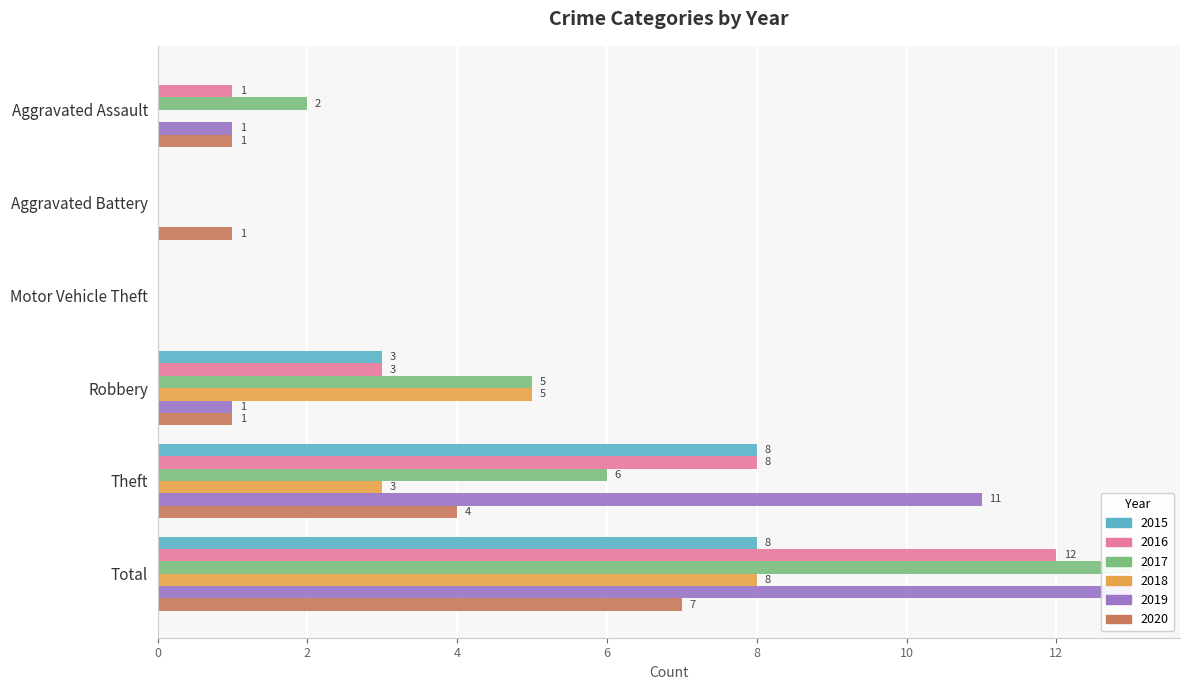

Reading left to right, list all the values displayed in this chart.

2015: 0	0	0	3	8	8
2016: 1	0	0	3	8	12
2017: 2	0	0	5	6	13
2018: 0	0	0	5	3	8
2019: 1	0	0	1	11	13
2020: 1	1	0	1	4	7